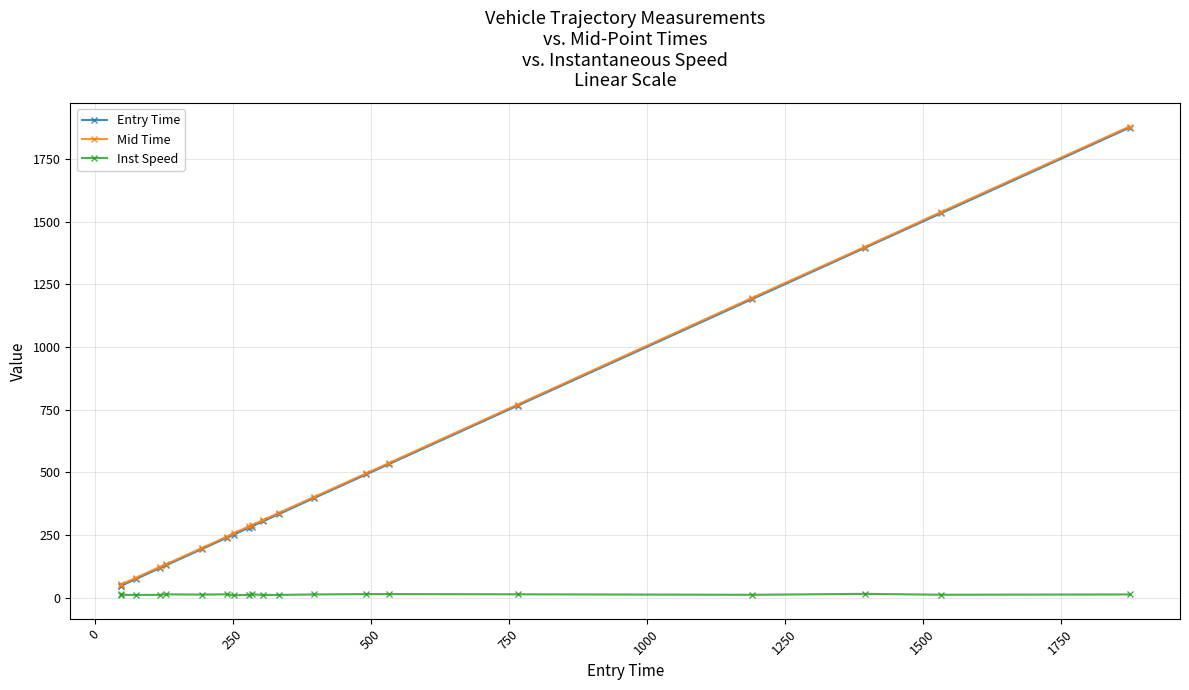

How many values in the Inst Speed series are below 13?

10